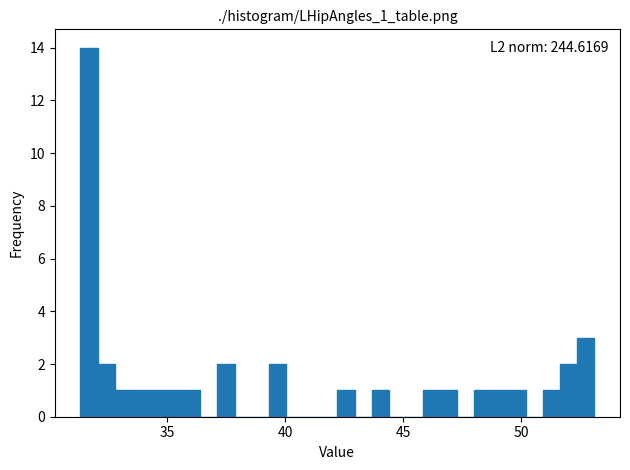

Read against the x-axis, roughly where is the centre of the tallest bar?

31.5